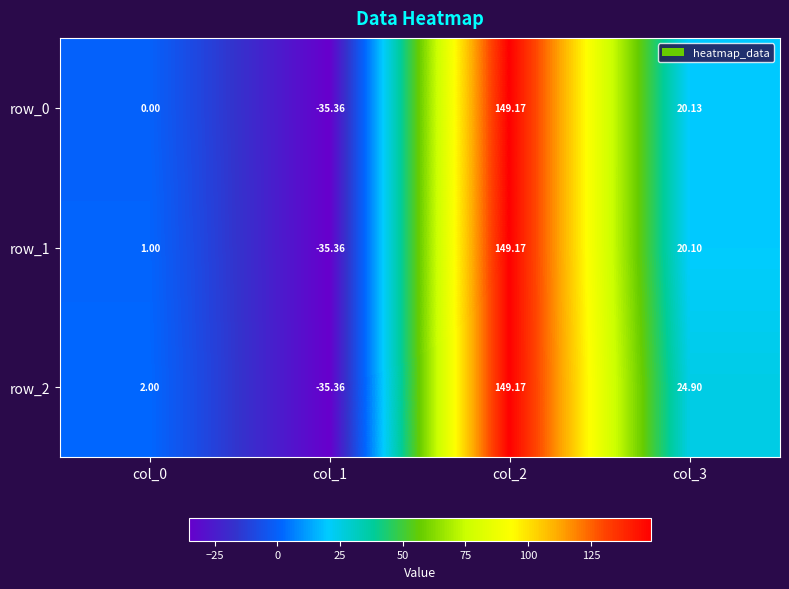

Which series has the largest total across all categories?

row_2